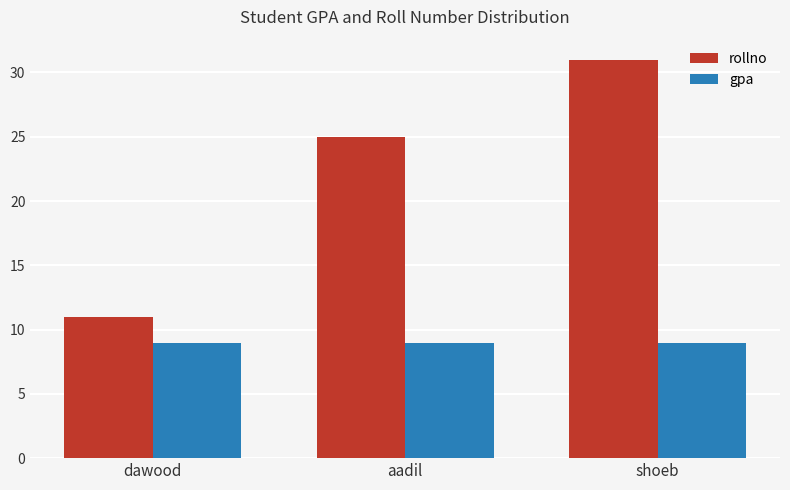

What is the total value across all series at aadil?

34.0